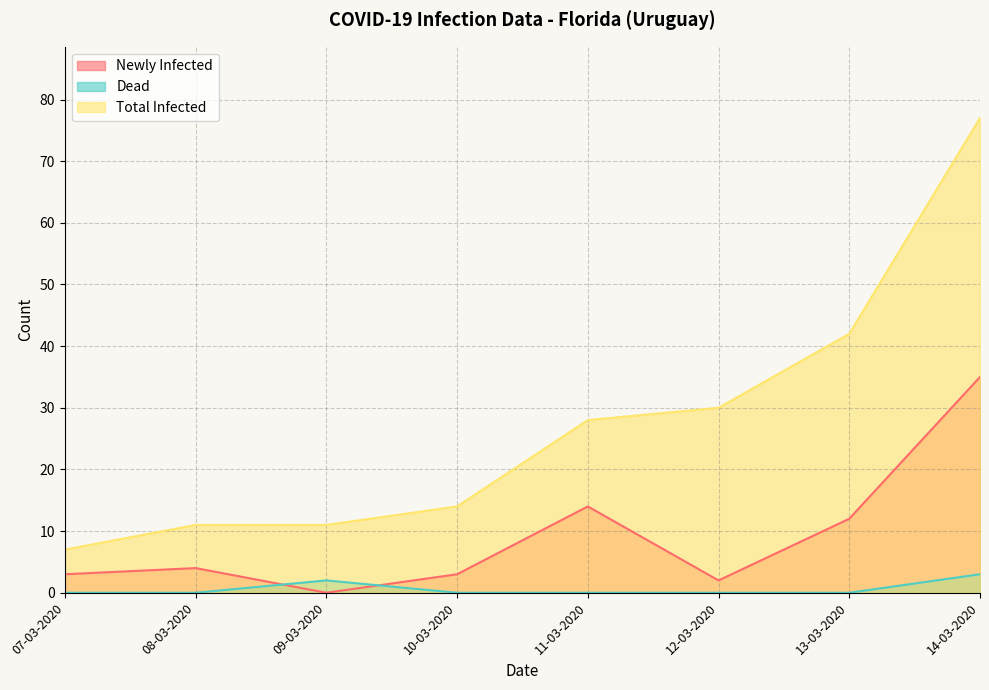

Does the chart display data point markers on the line(s)?

No